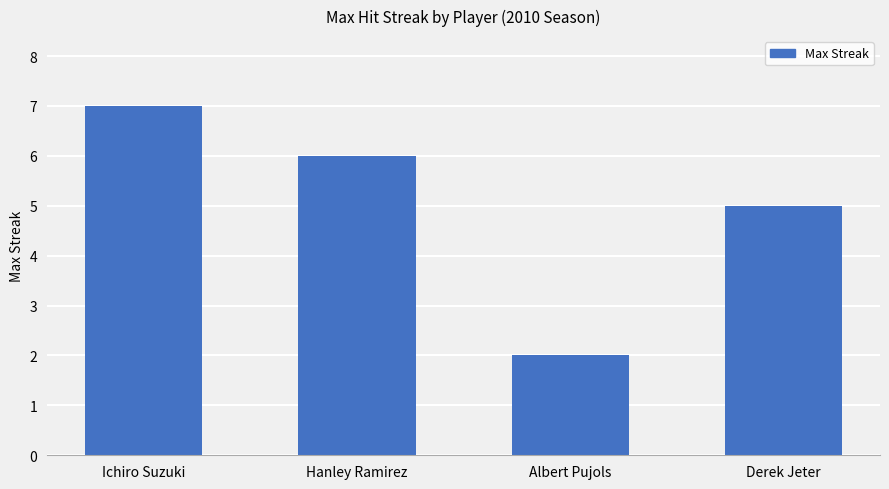

List the labels in order of value, smallest first.

Albert Pujols, Derek Jeter, Hanley Ramirez, Ichiro Suzuki